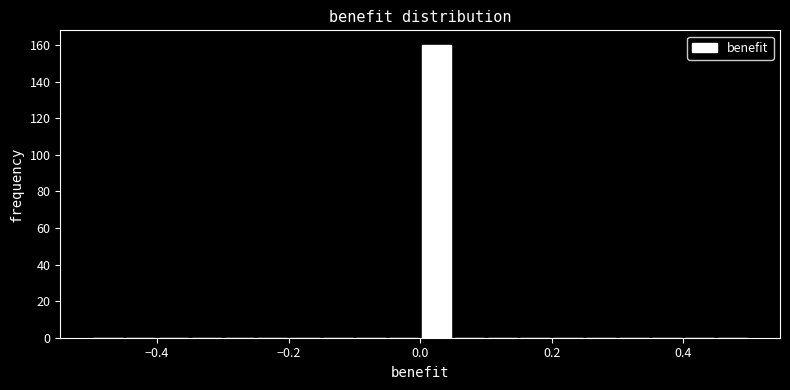

Read against the x-axis, roughly where is the centre of the tallest bar?

0.02